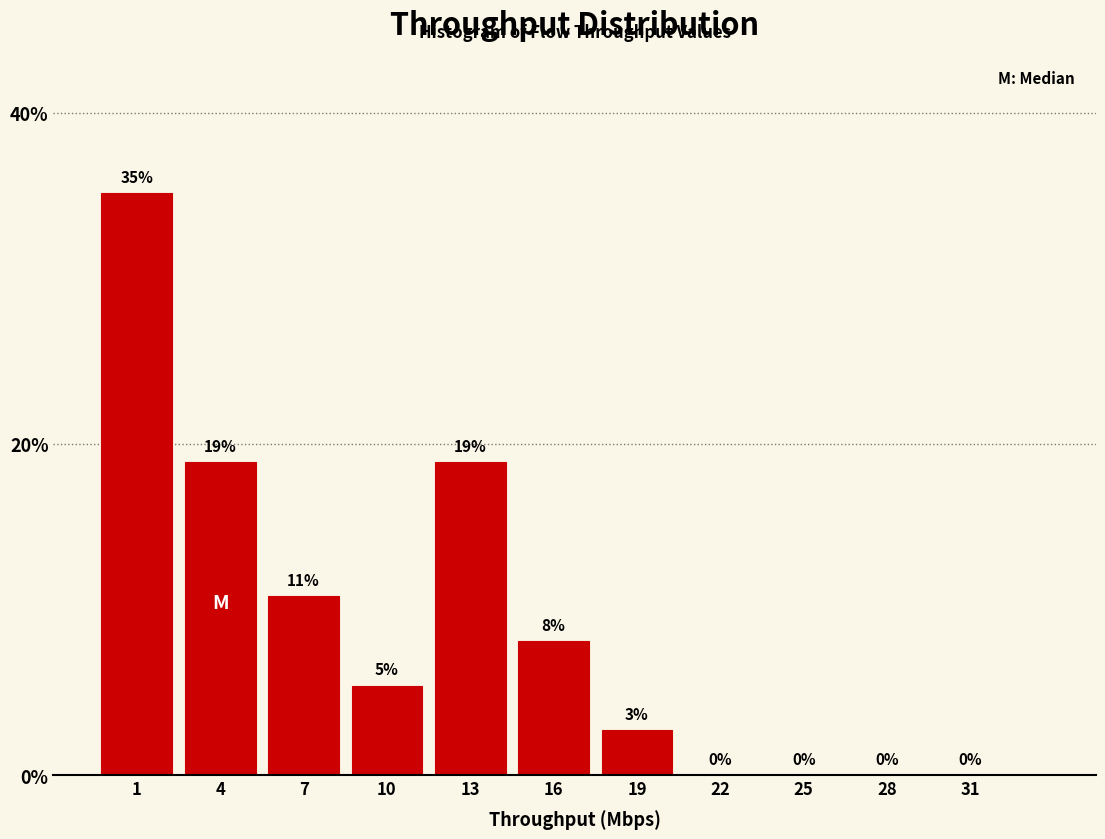

What is the sum of all values?

100.0